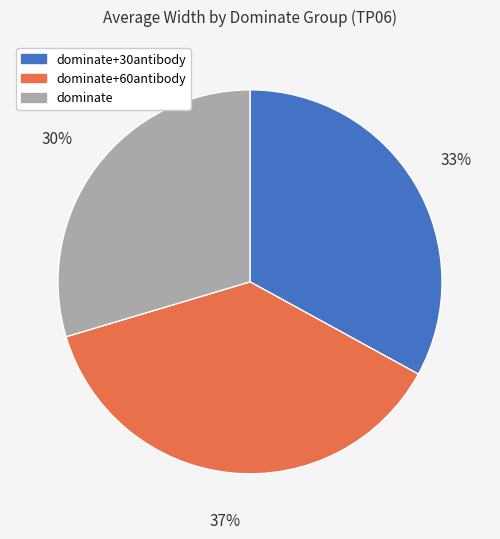

Which has a higher value, dominate+30antibody or dominate+60antibody?

dominate+60antibody